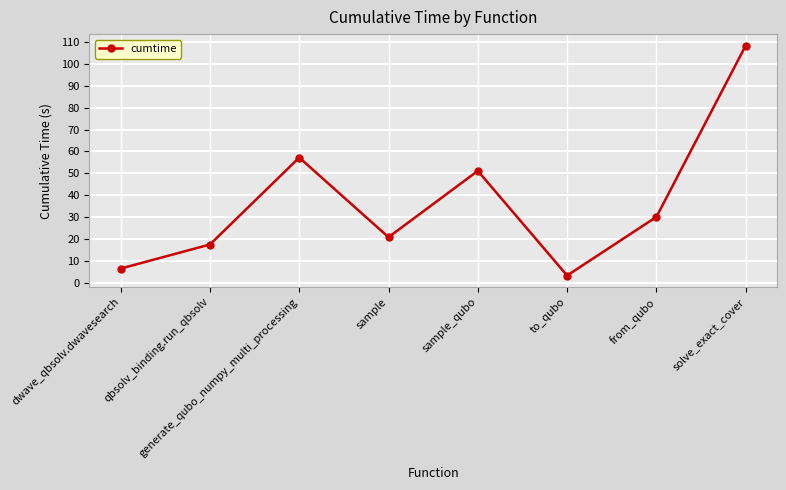

What is the difference between the second highest and minimum values?

53.9